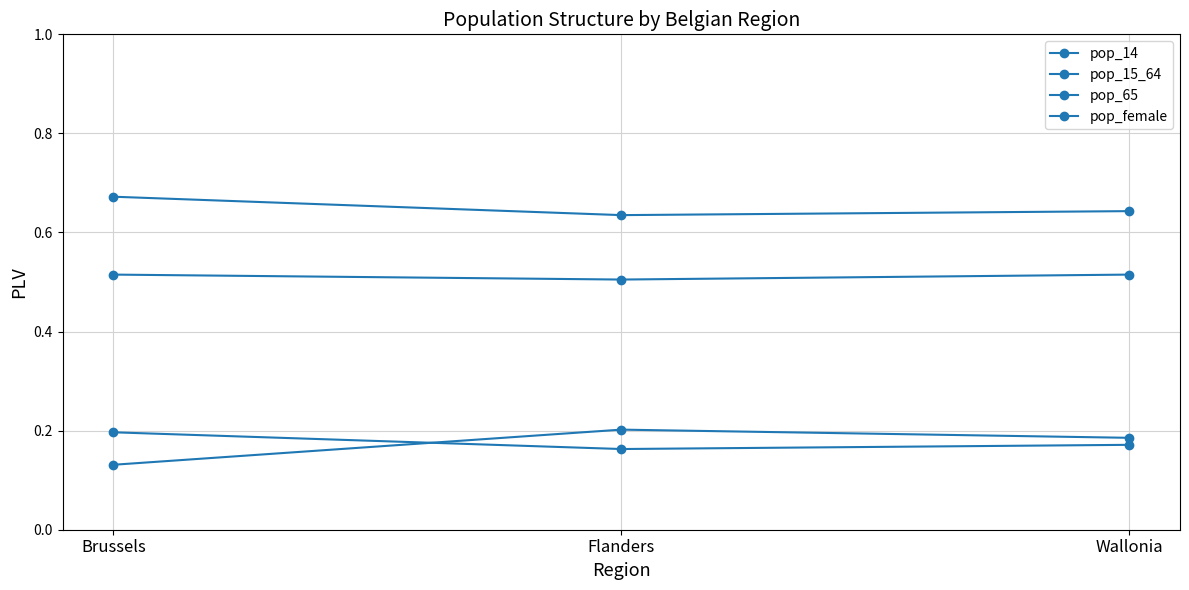

How many data points does each series have?

3